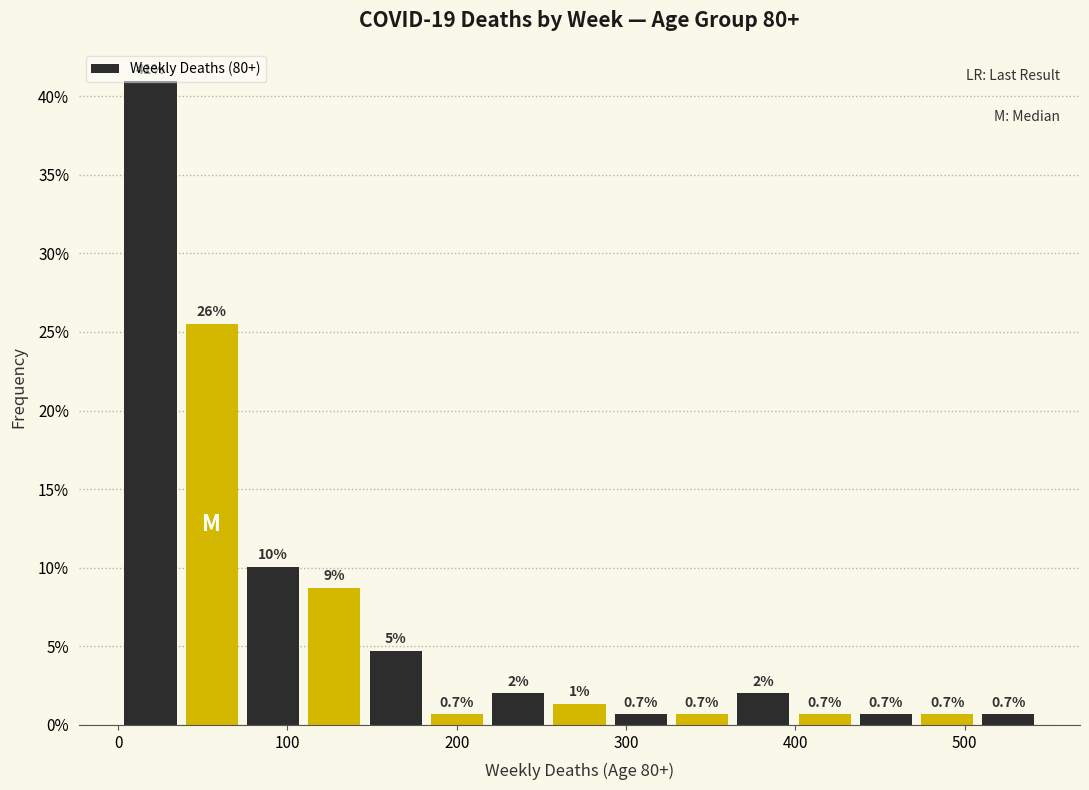

Read against the x-axis, roughly where is the centre of the tallest bar?

20